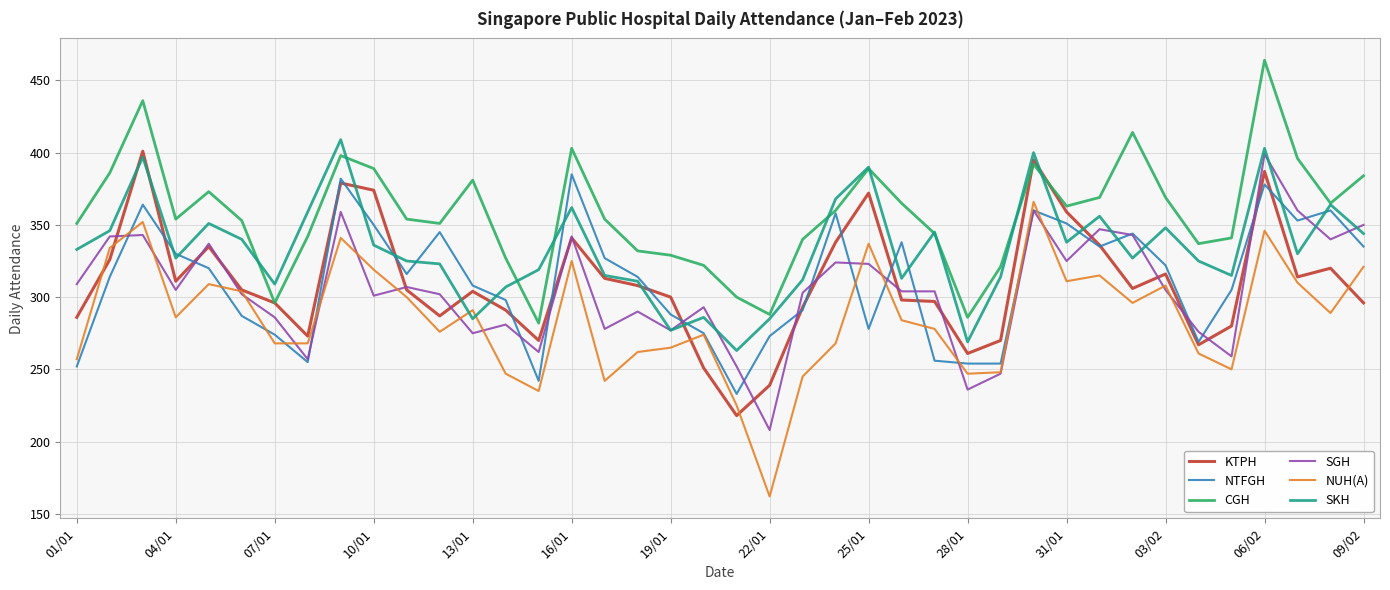

Which series has the largest total across all categories?

CGH